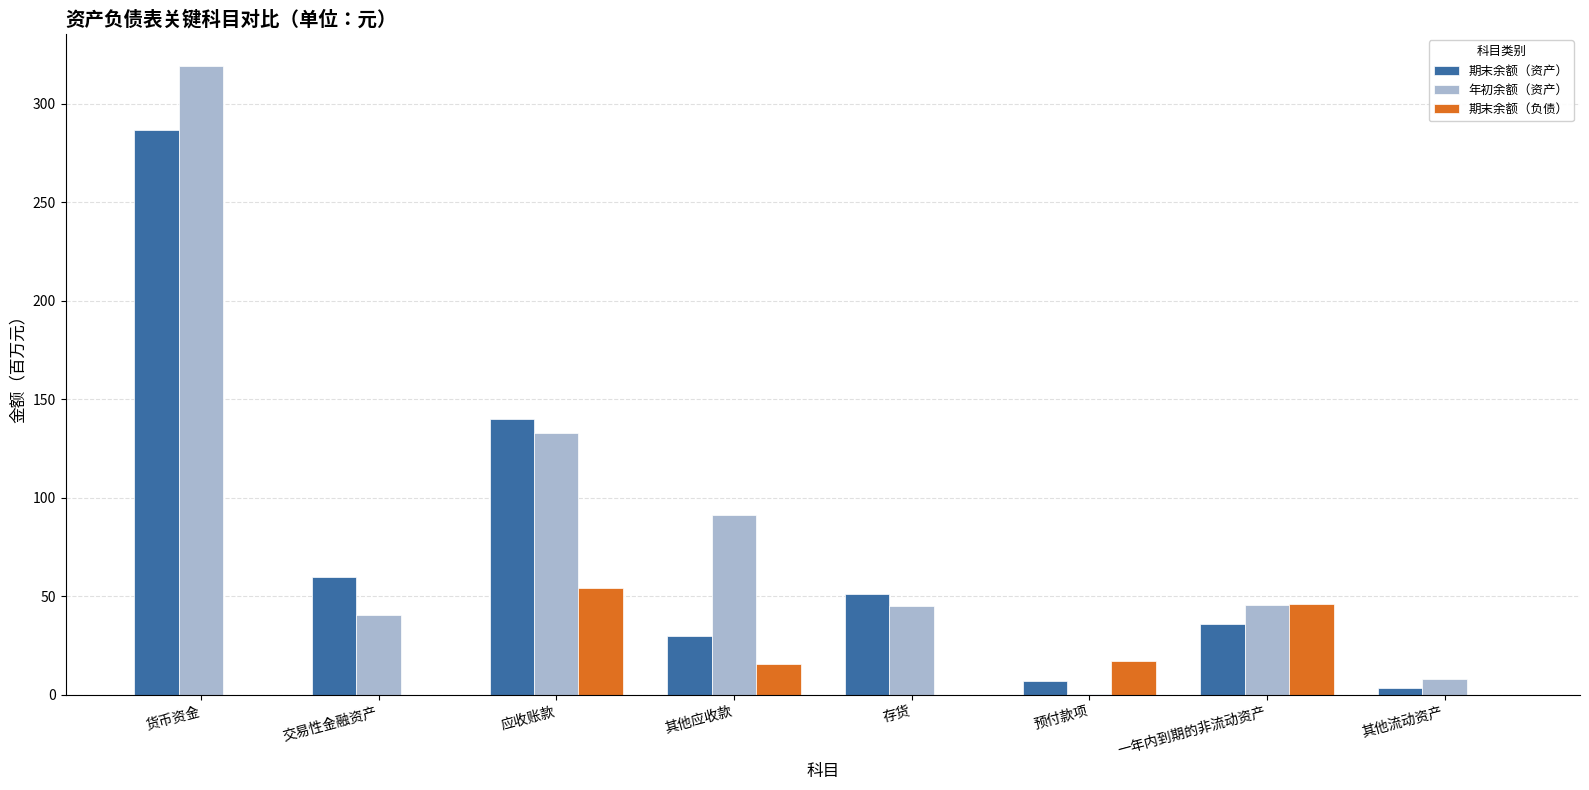

Is it true that 期末余额（资产） equals 35.8 at 一年内到期的非流动资产?

True